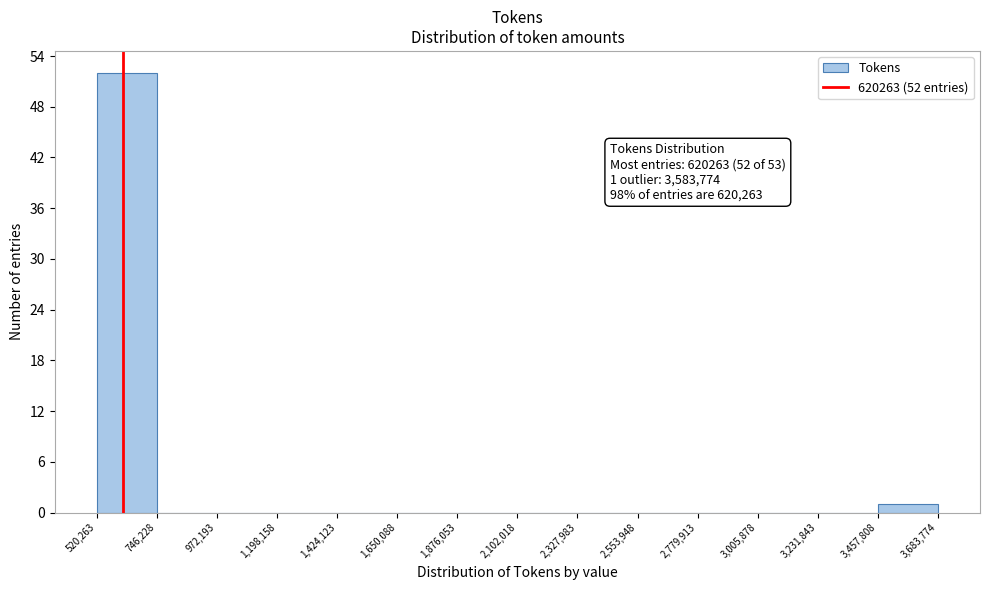

Over which range of the x-axis is the bar tallest?

520,263 to 746,228